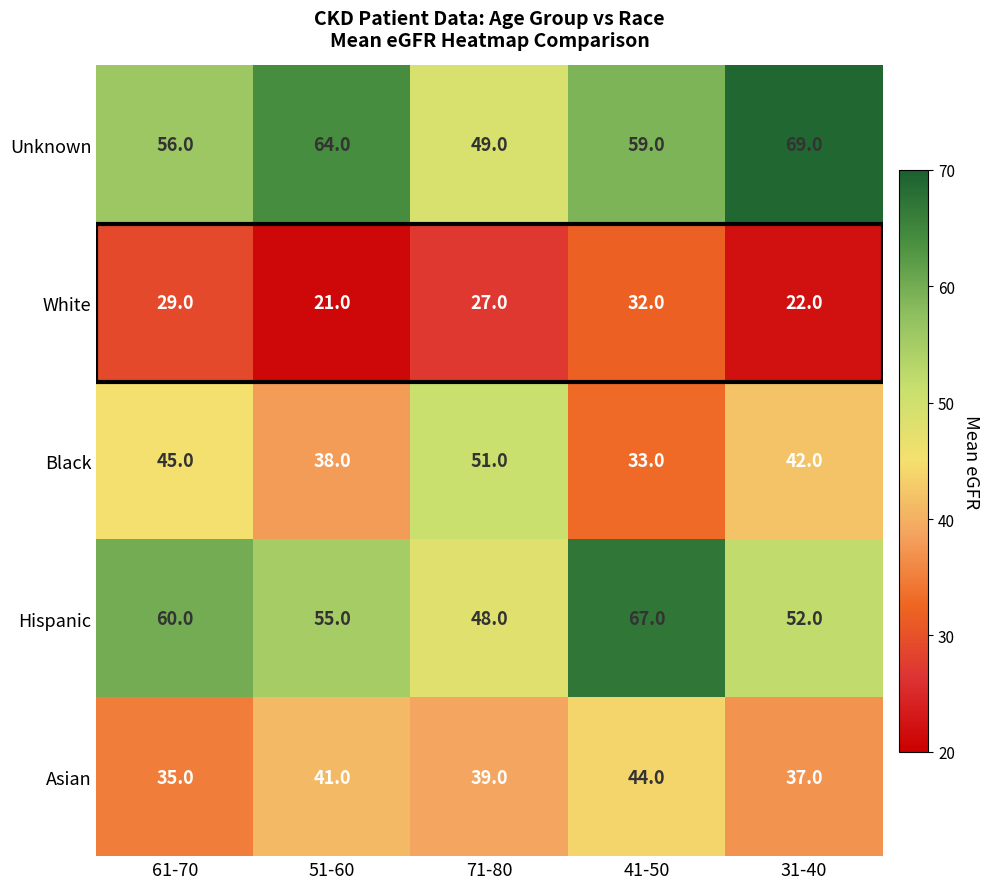

How many distinct data groups are displayed?

5